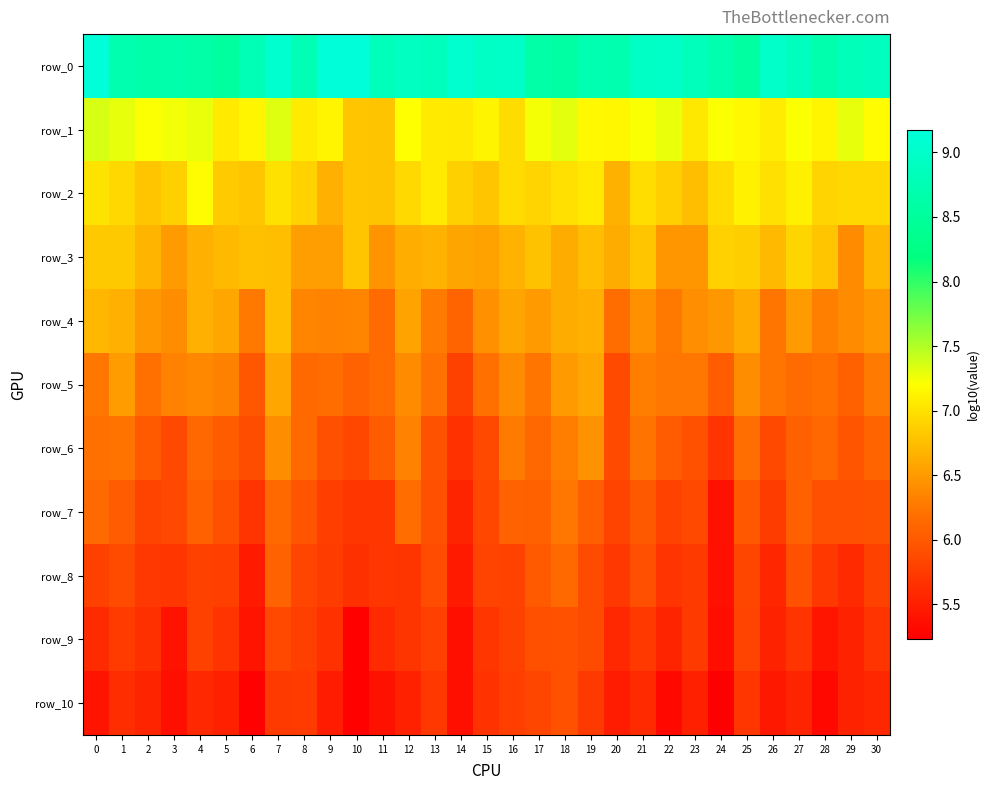

How many series are shown in this chart?

11